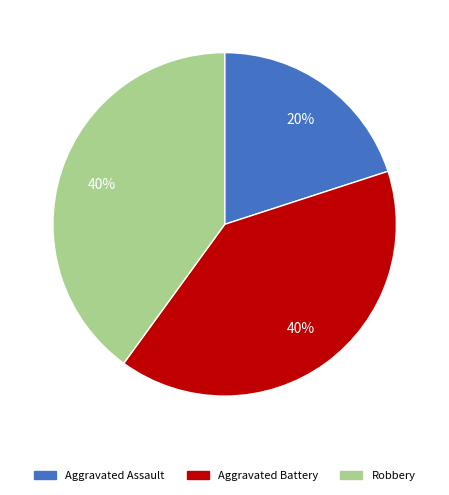

Is there any slice that represents more than half of the pie?

No